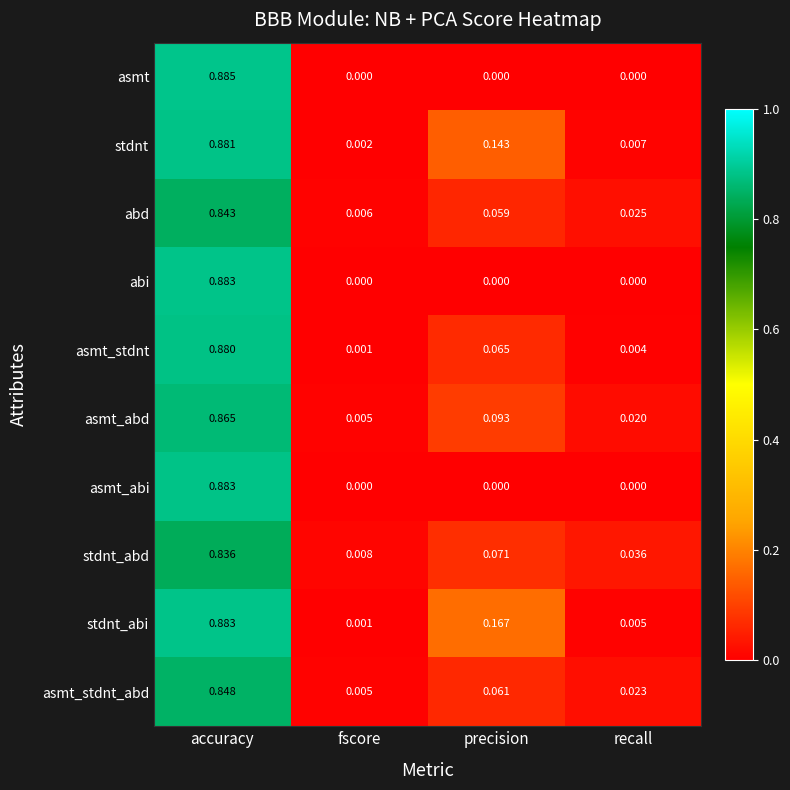

Is the value of asmt at fscore greater than the value of asmt_abd at fscore?

No